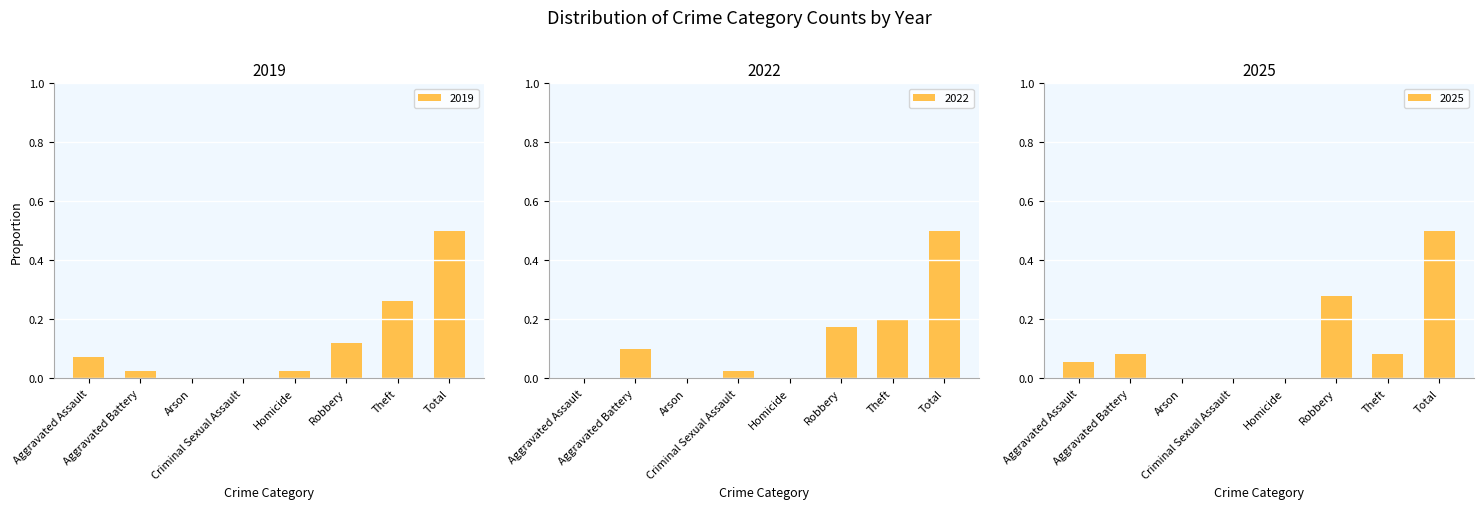

At which label is 2024 closest to 0?

Arson